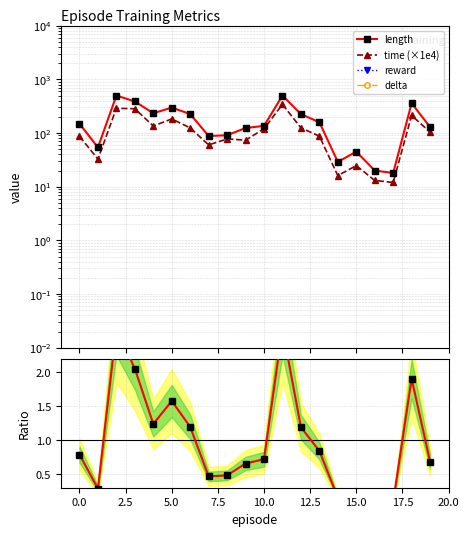

At 17, list the series in order from smallest to largest.

delta, reward, length ratio, time (×1e4), length